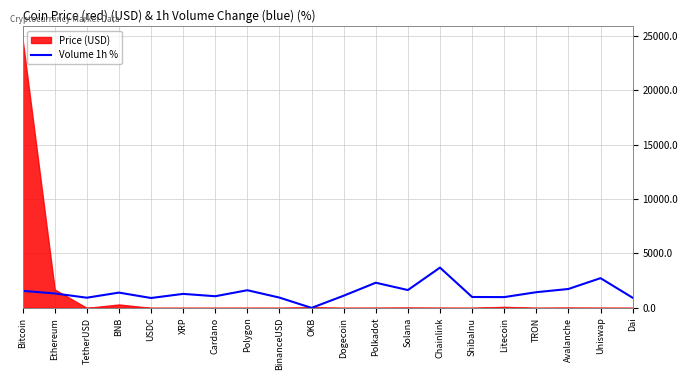

How many lines are shown in the chart?

1